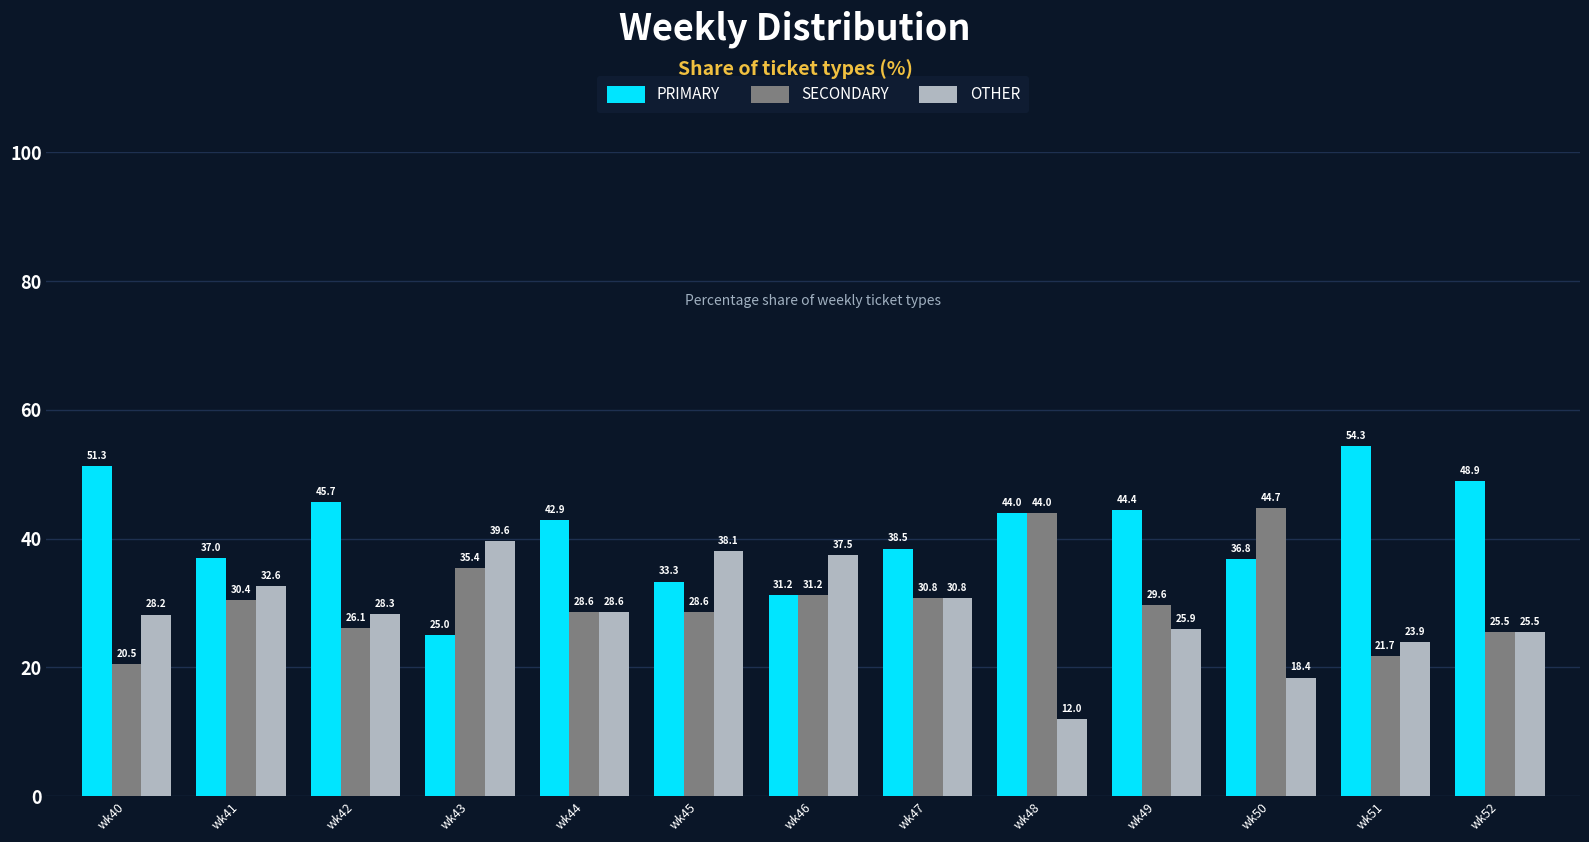

List the series in order of their overall mean, highest first.

PRIMARY, SECONDARY, OTHER